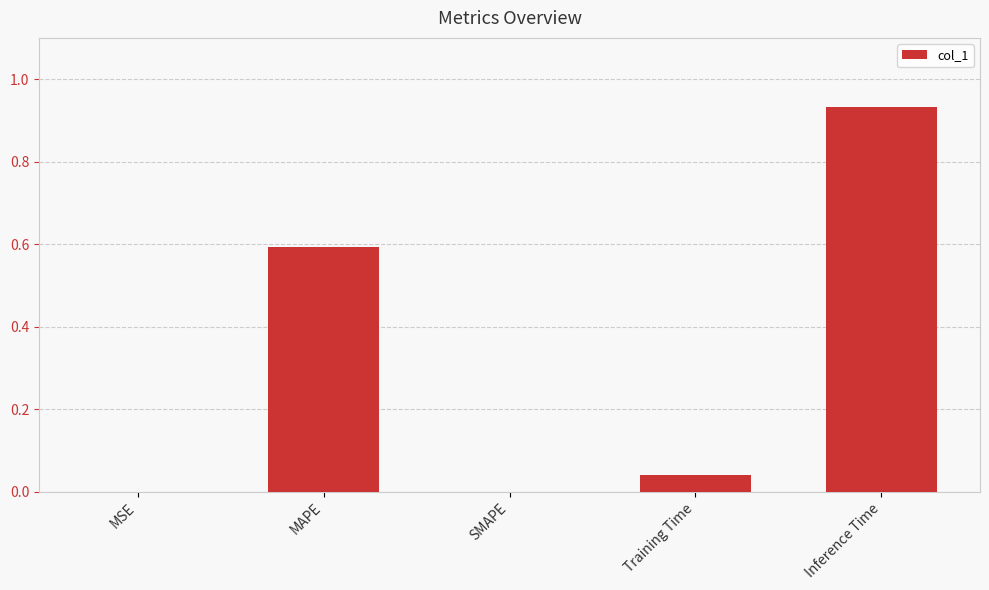

True or false: the data shows 0.0 at MSE.

True